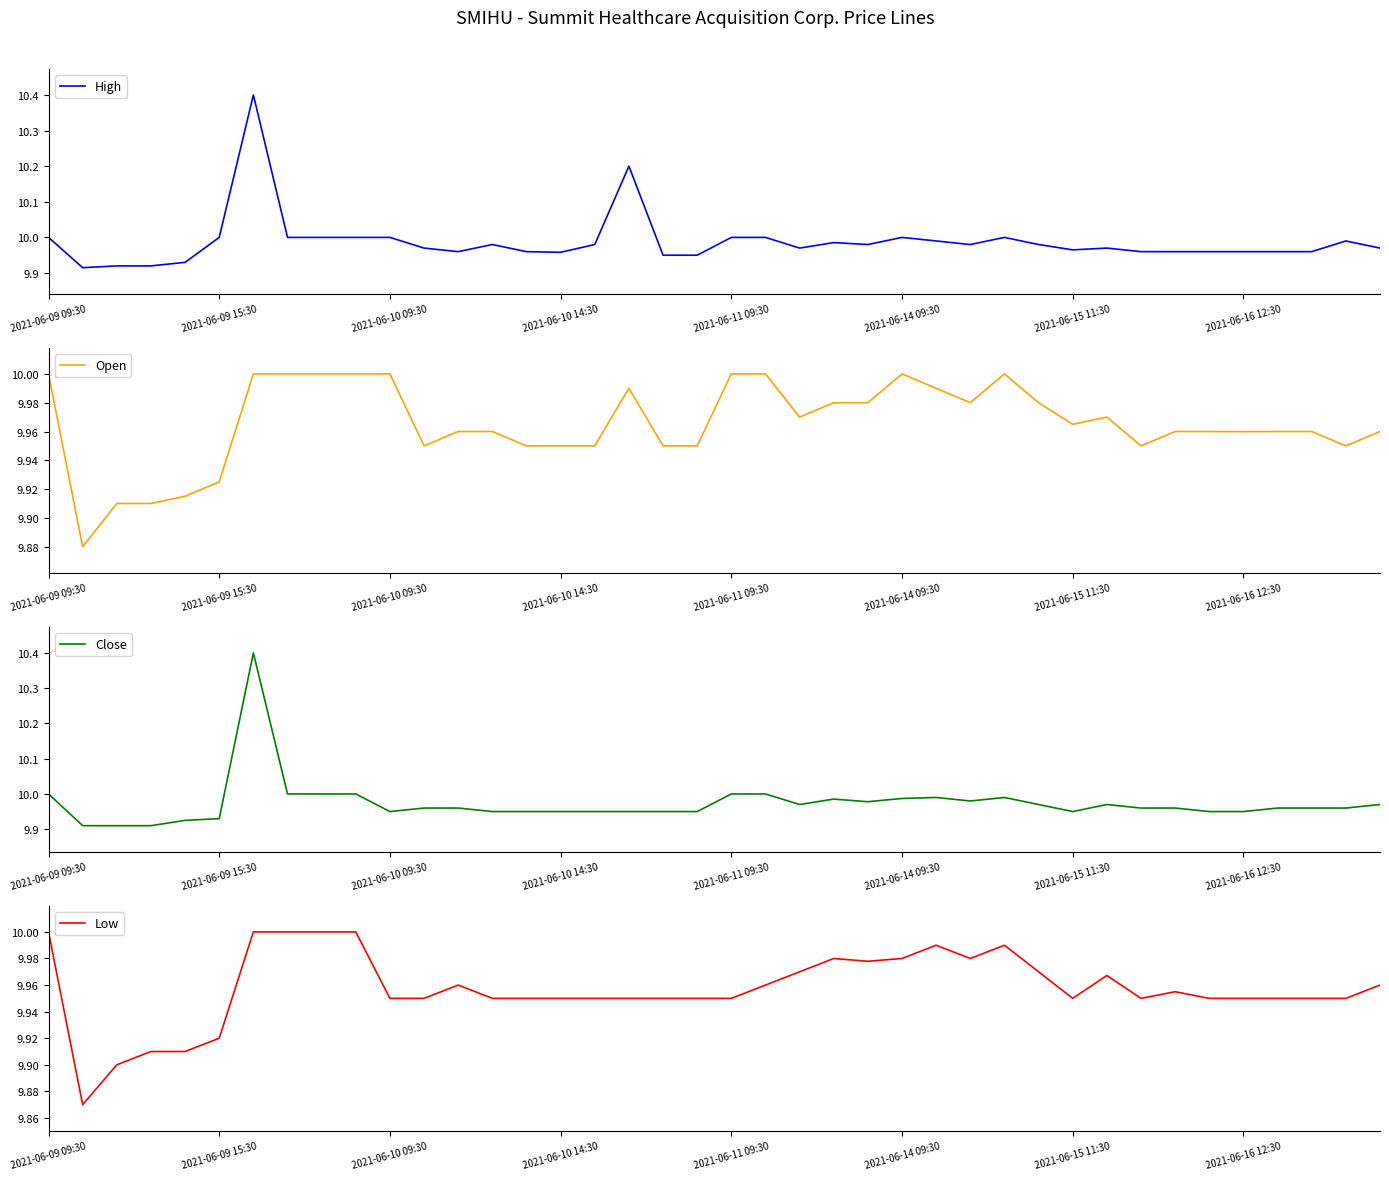

Where is the first local maximum for Open?

17